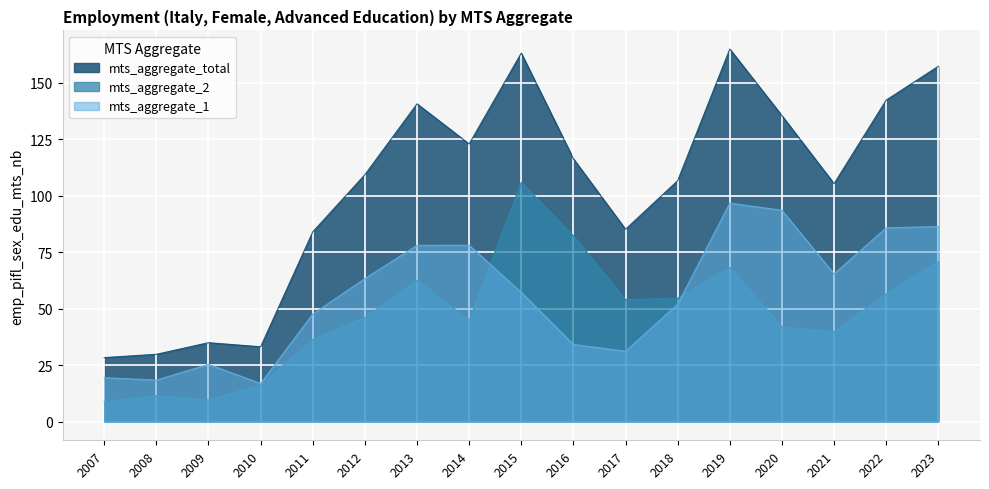

What is the value of the mts_aggregate_total point at the 3rd from the left?

35.0